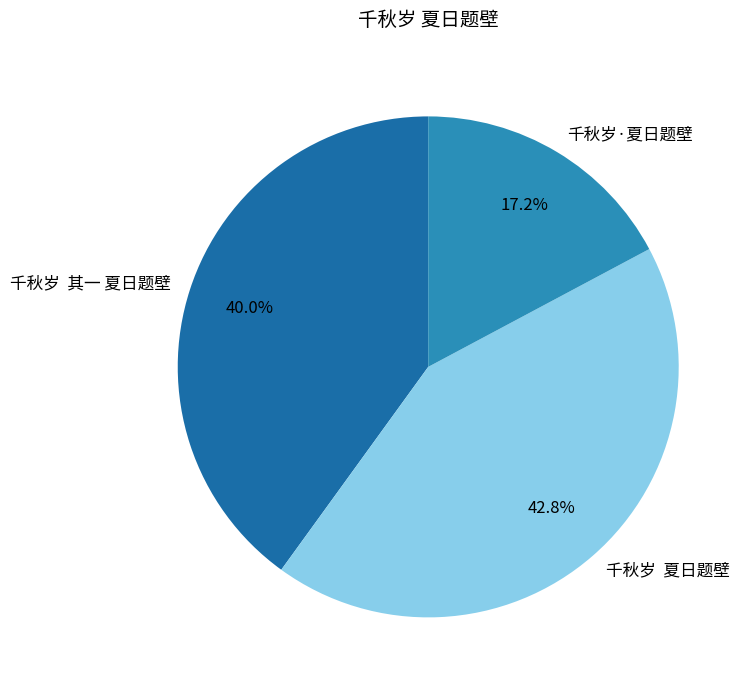

Which slice is the largest?

千秋岁 夏日题壁